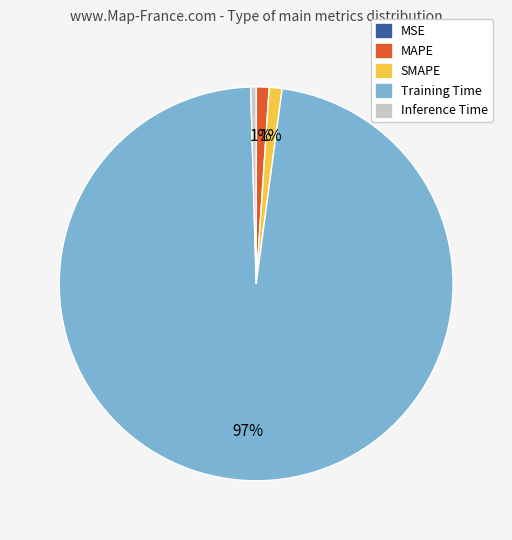

True or false: MAPE accounts for 11% of the total.

False